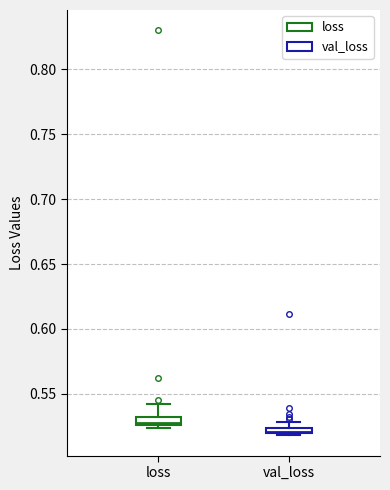

Which box has the highest median line?

loss